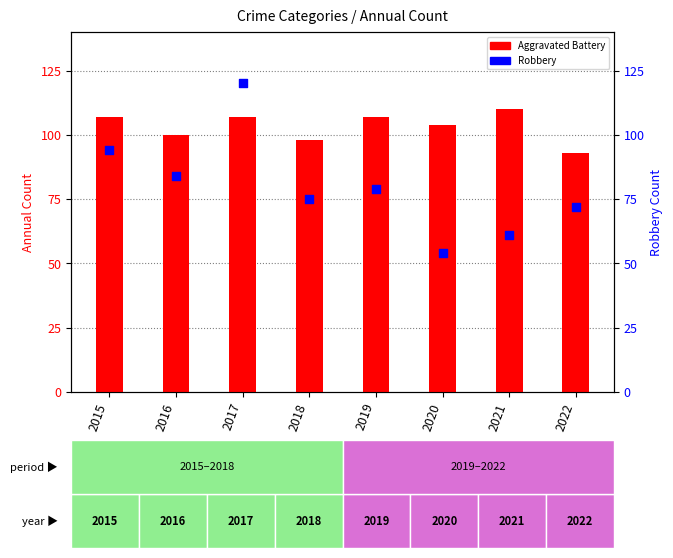

Which series reaches the maximum Y coordinate?

Robbery